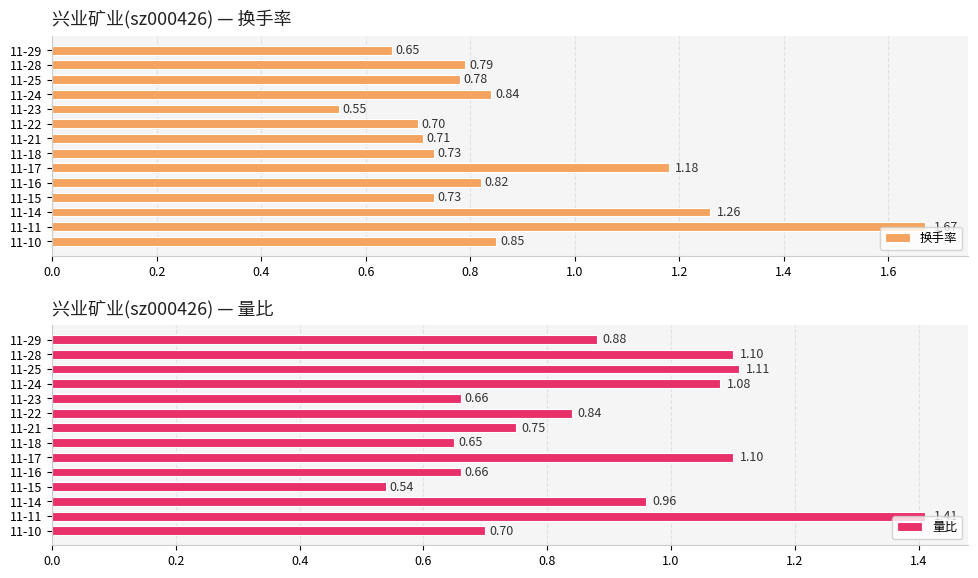

What is the difference between the maximum and minimum values in the 量比 series?

0.9